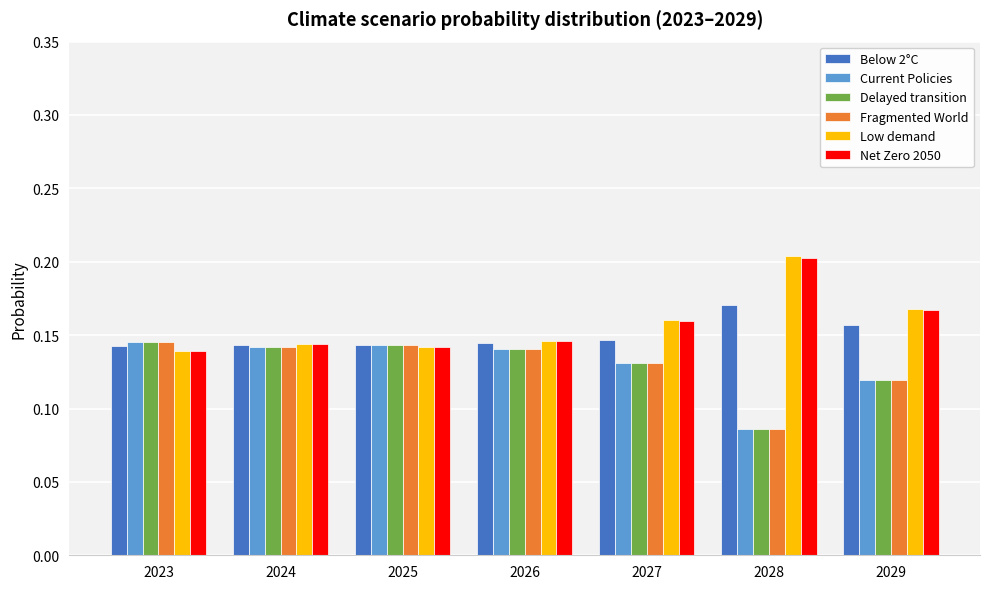

What is the sum of all Current Policies values?

0.9